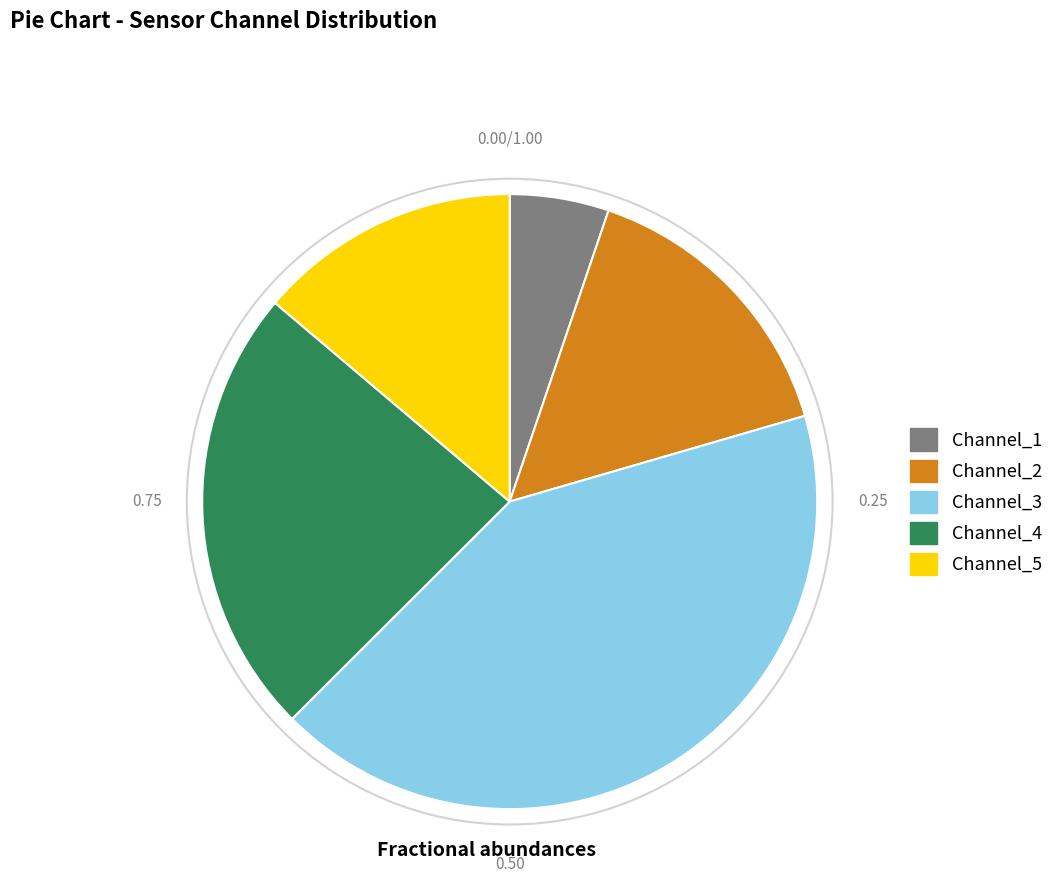

True or false: Channel_1 accounts for 1% of the total.

False